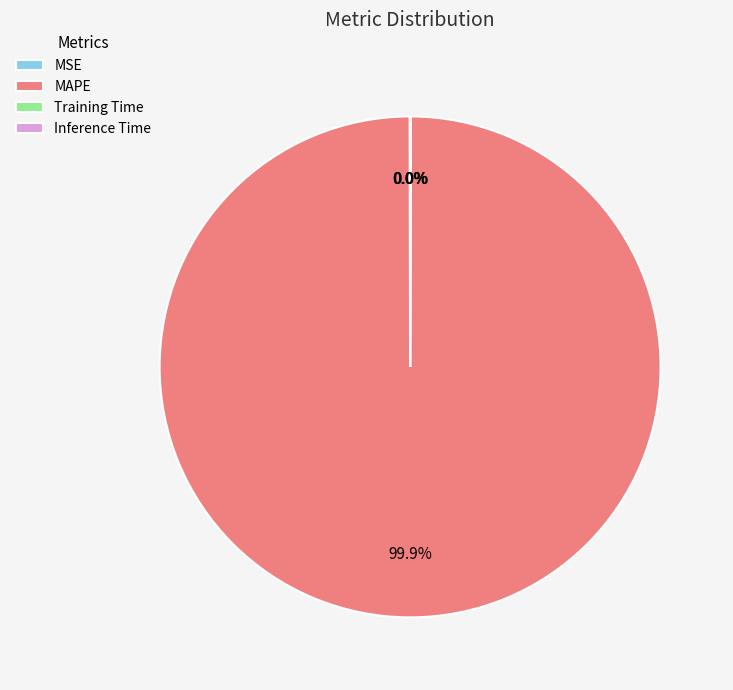

Which slice is the largest?

MAPE